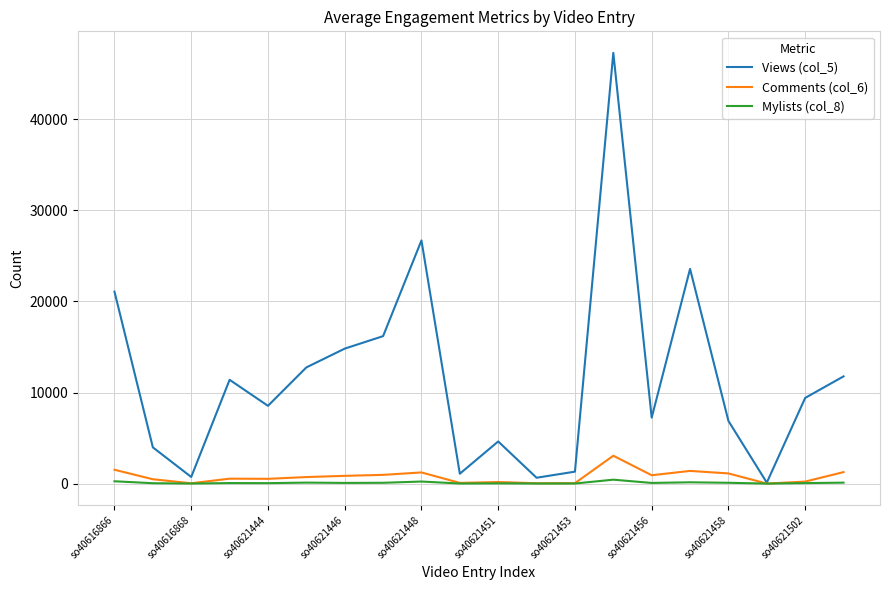

What is the greatest value displayed?

47301